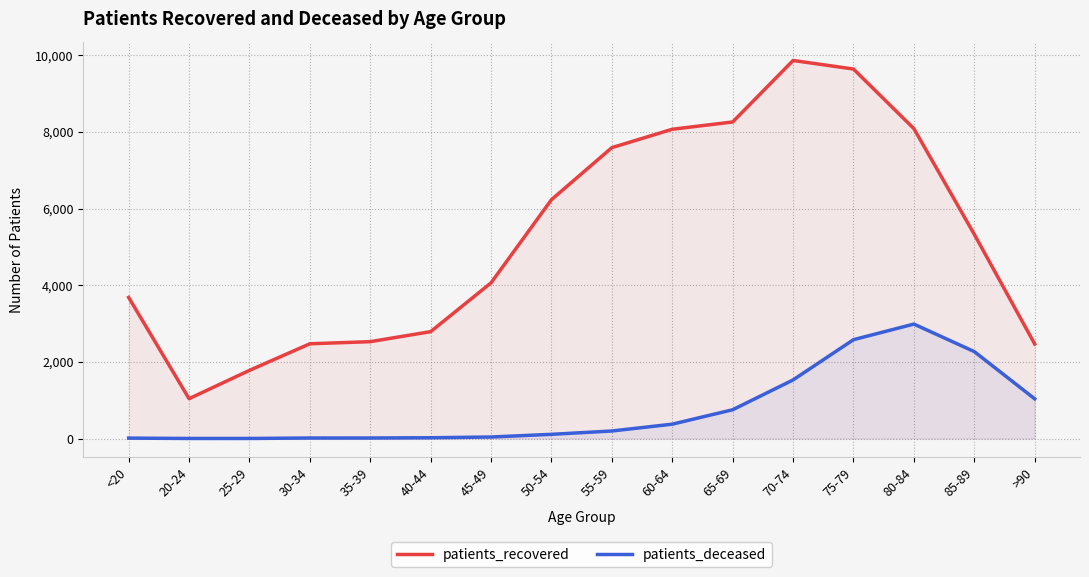

At which category is the sum across all series the highest?

75-79